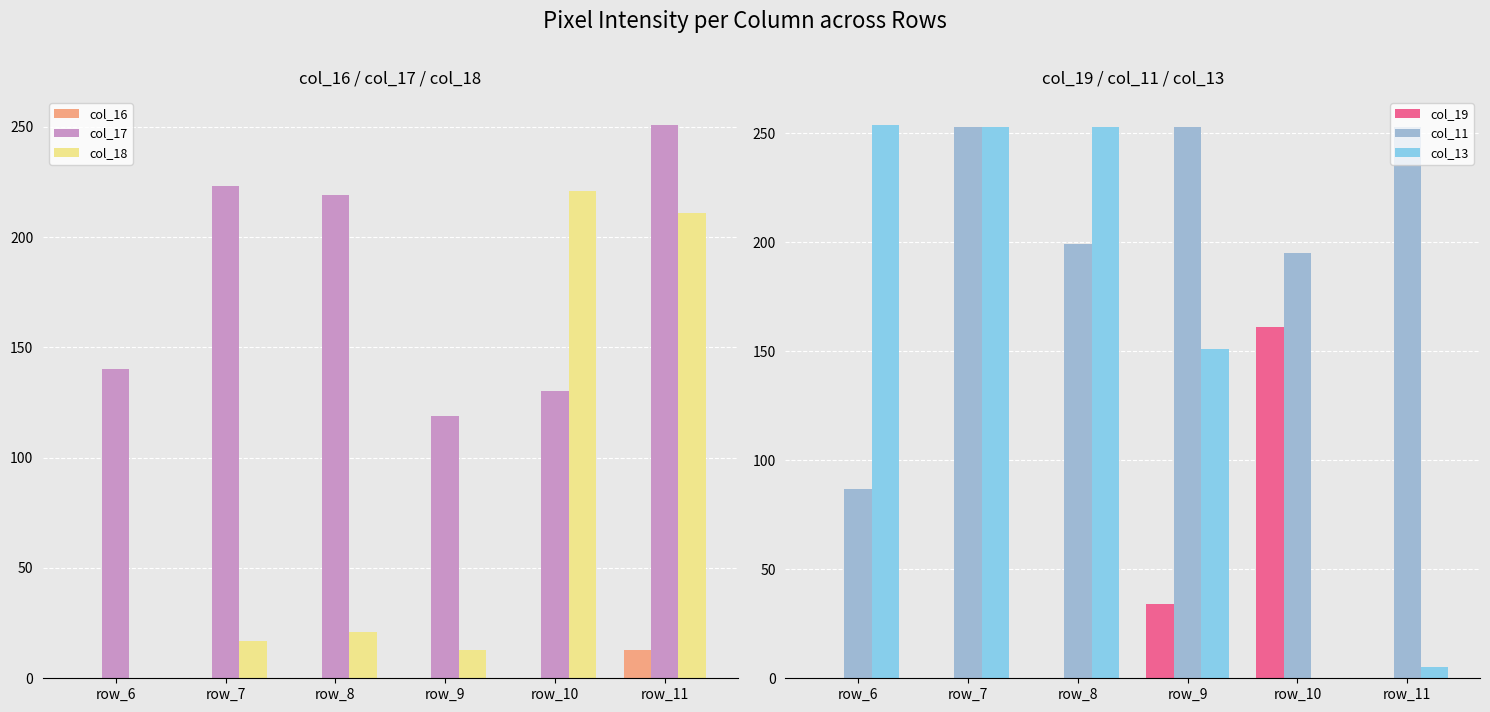

Reading left to right, extract all data points from this chart.

col_16: 0	0	0	0	0	13
col_17: 140	223	219	119	130	251
col_18: 0	17	21	13	221	211
col_19: 0	0	0	34	161	0
col_11: 87	253	199	253	195	253
col_13: 254	253	253	151	0	5